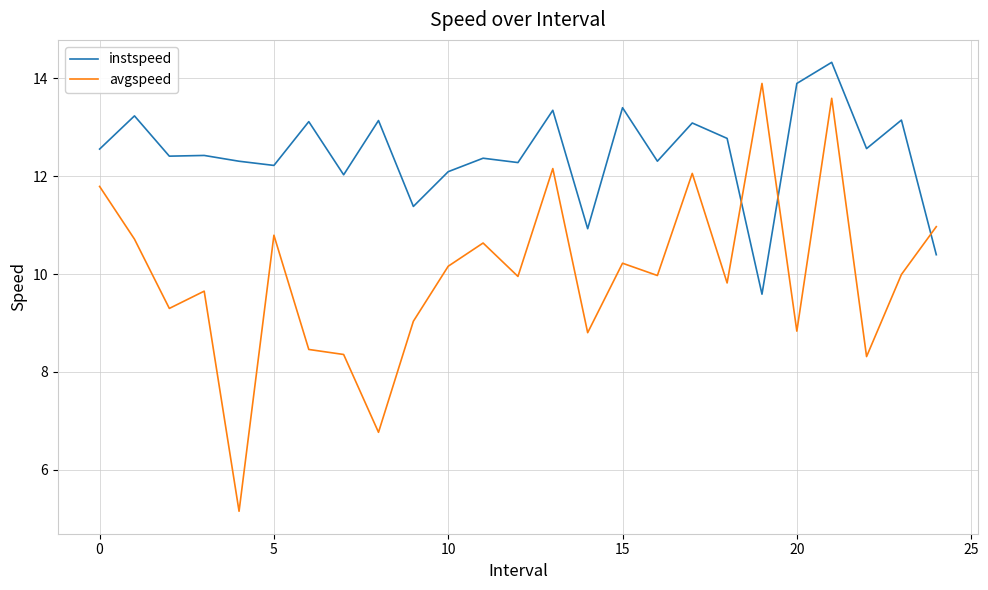

Which series has the largest total across all categories?

instspeed